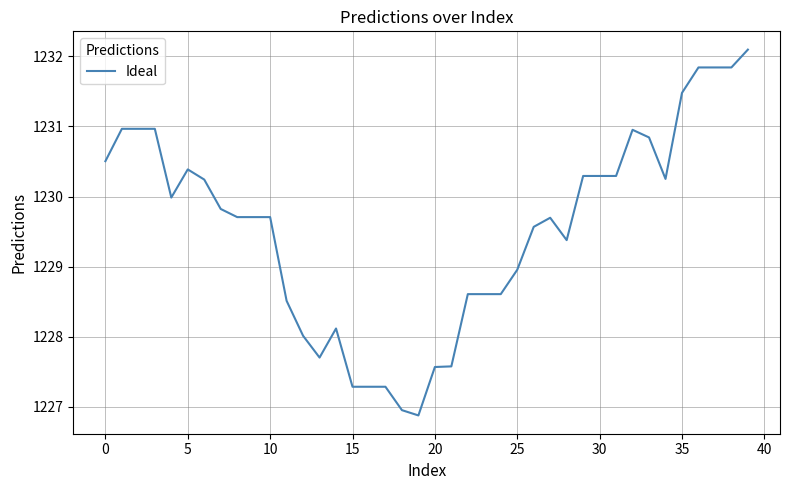

How many values are below 1229?

15